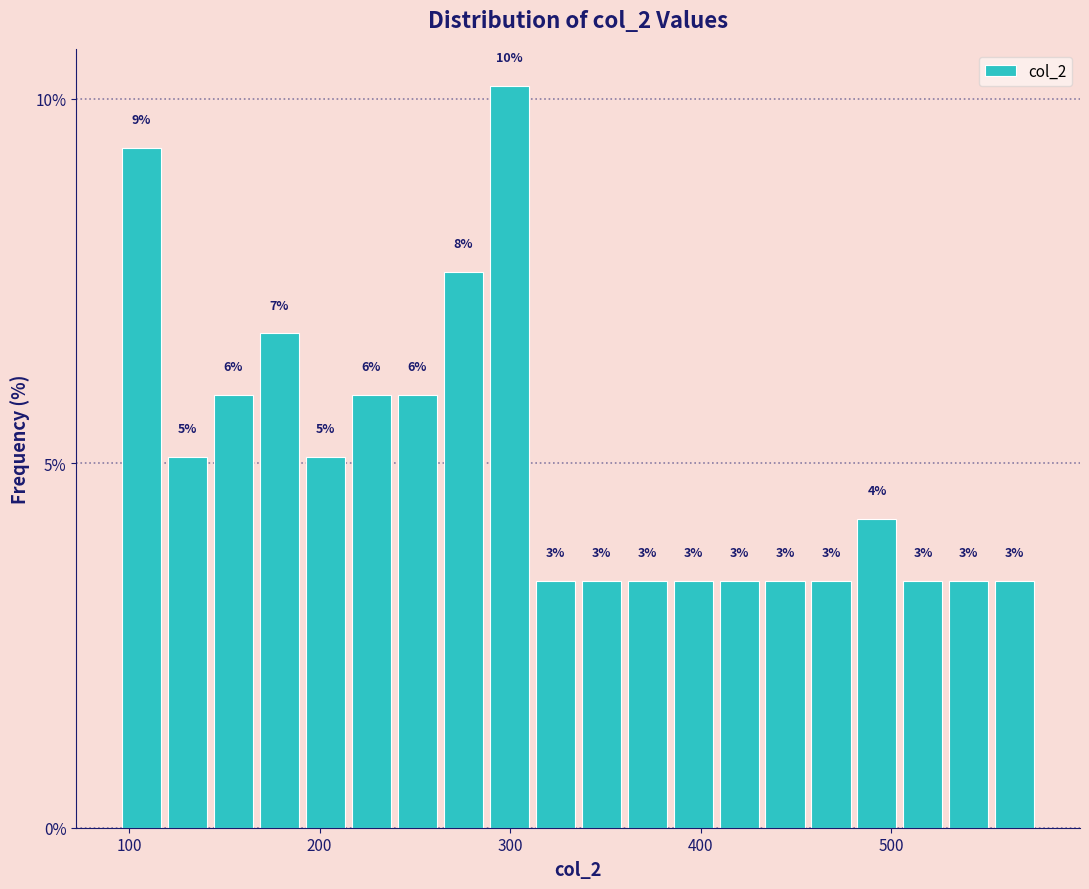

Around what value on the x-axis is the tallest bar? Give the approximate position of its centre, as read against the axis.

300